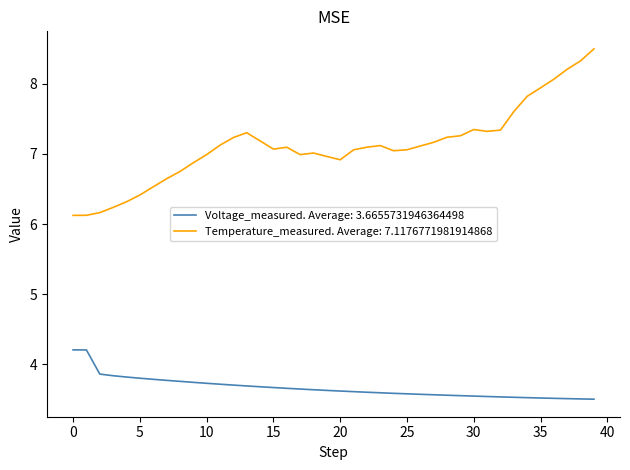

True or false: Temperature_measured. Average: 7.1176771981914868 and Voltage_measured. Average: 3.6655731946364498 cross at least once.

False